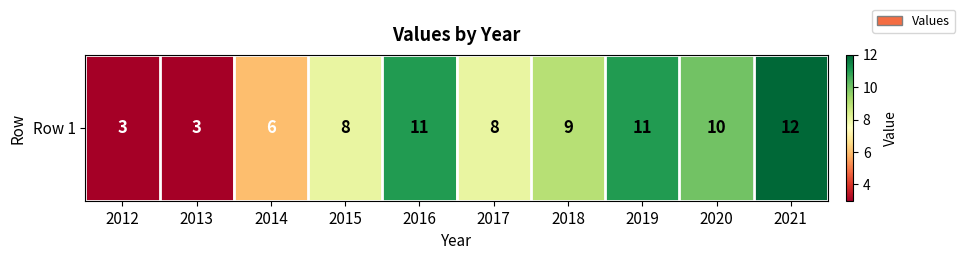

Rank the categories by value from lowest to highest.

2012, 2013, 2014, 2015, 2017, 2018, 2020, 2016, 2019, 2021